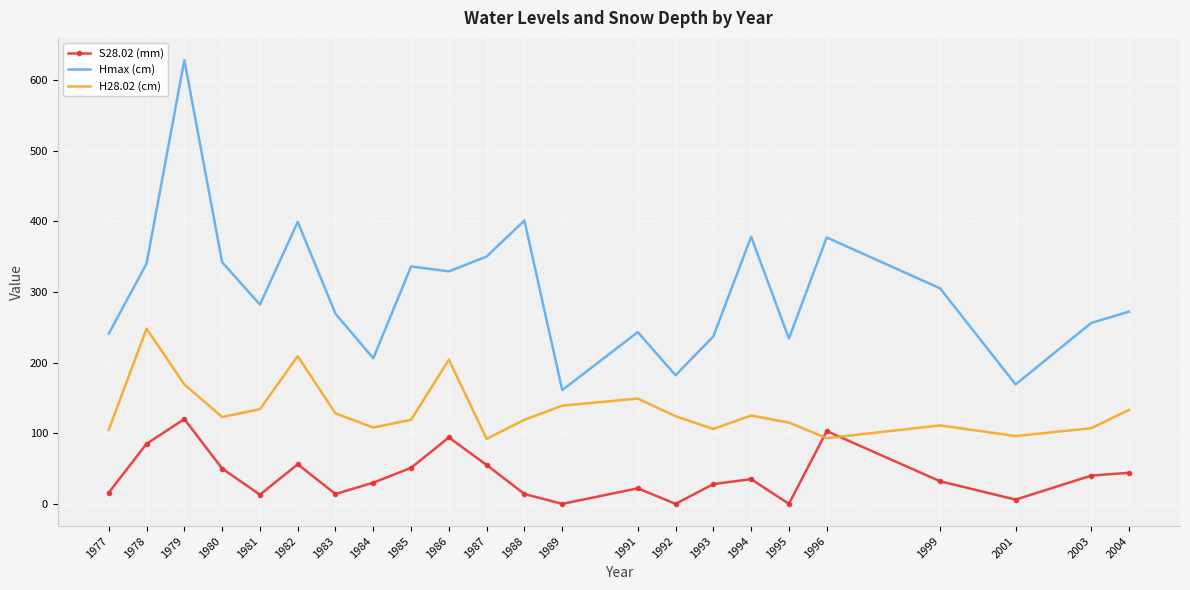

What is the difference between the second highest and second lowest values in the S28.02 (mm) series?

103